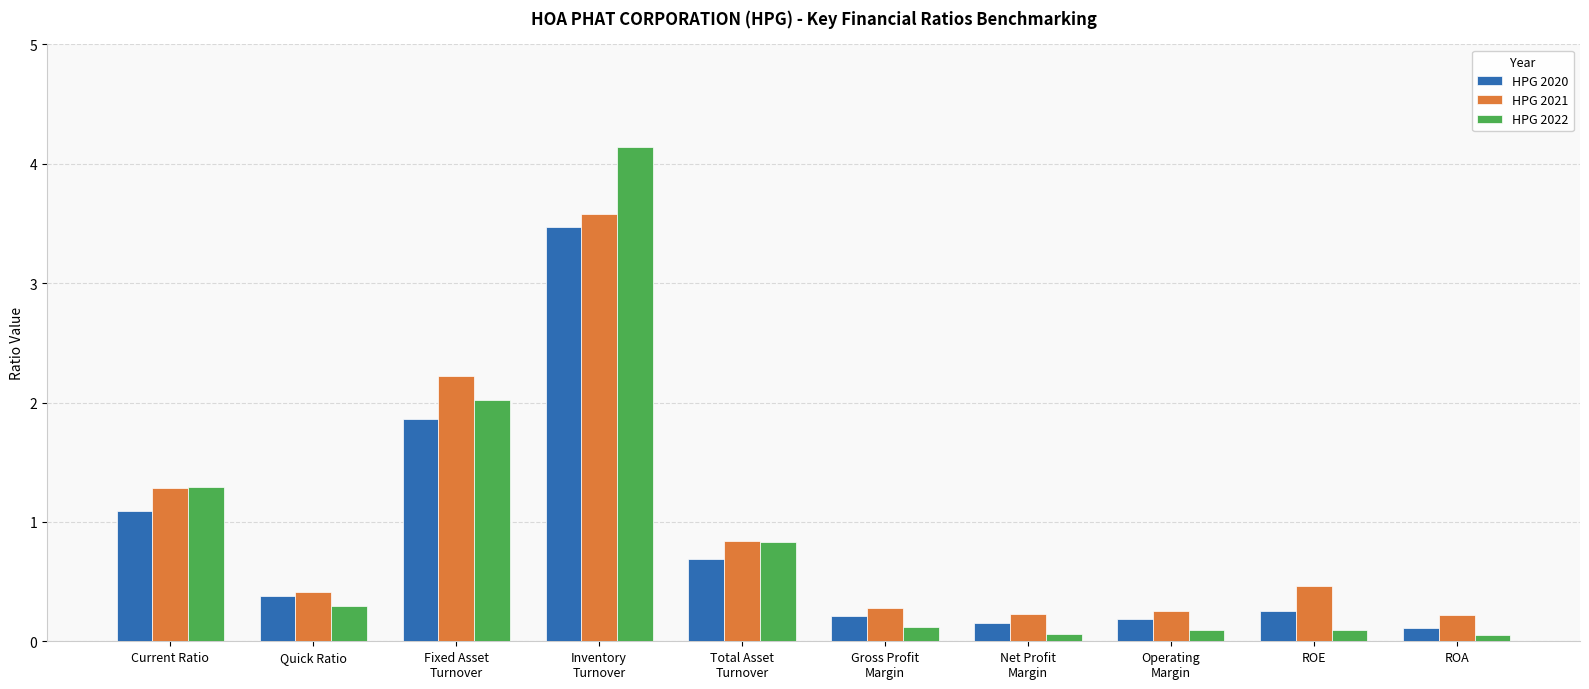

The HPG 2020 series shows 0.1 at Net Profit
Margin. True or false?

True